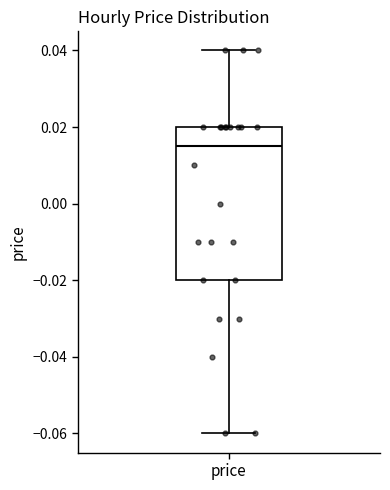

Read this box plot against the y-axis: the position of the median line, the range covered by the box, and the ends of both whiskers. The values are not printed on the chart, so give them approximately, as read against the axis.

median 0.016, box -0.020 to 0.020, whiskers -0.060 to 0.040